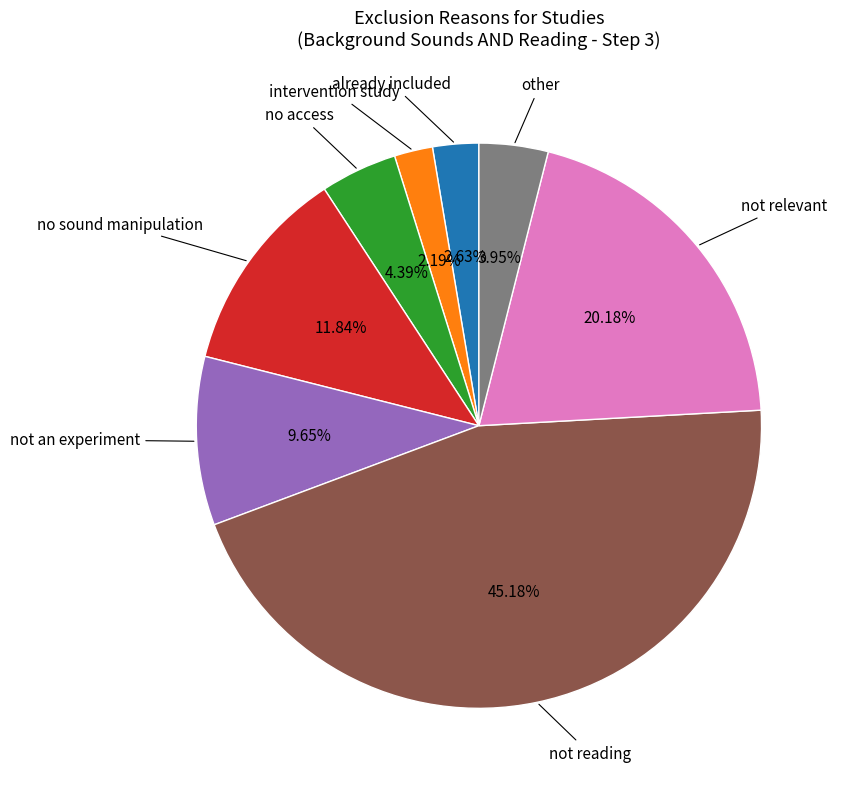

Is there any slice that represents more than half of the pie?

No